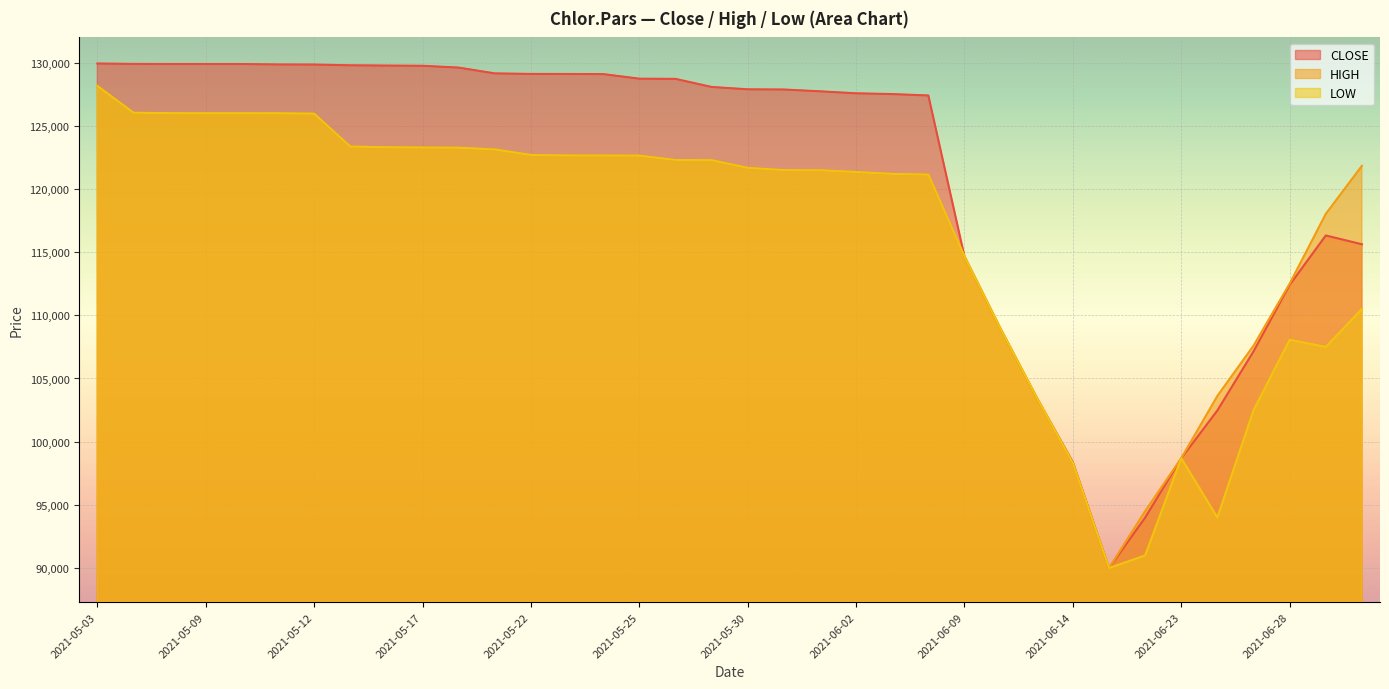

True or false: CLOSE has a value of 98372 at 2021-06-14.

True